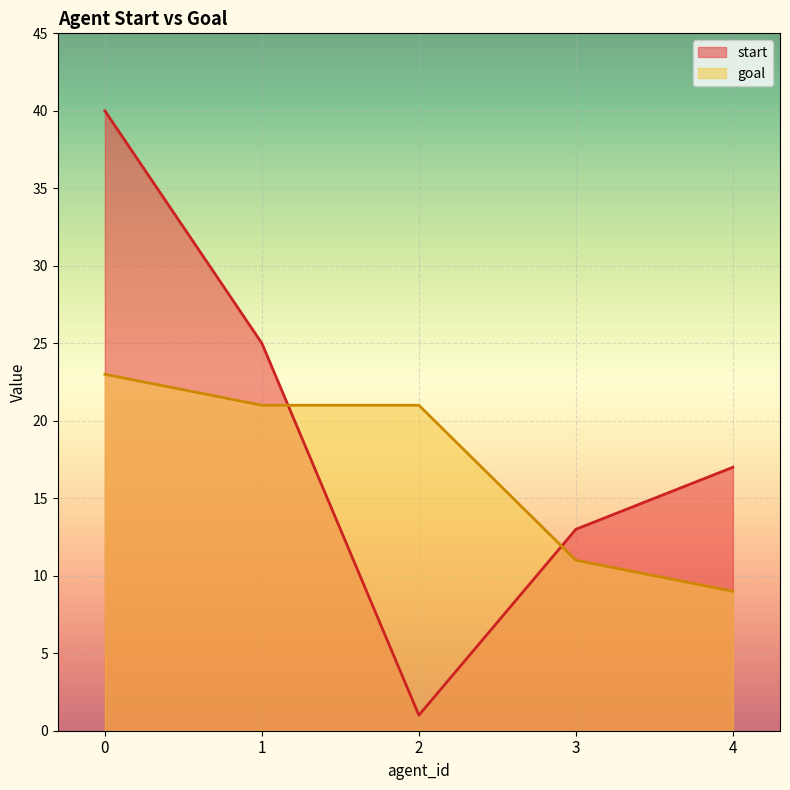

What is the sum of all start values?

96